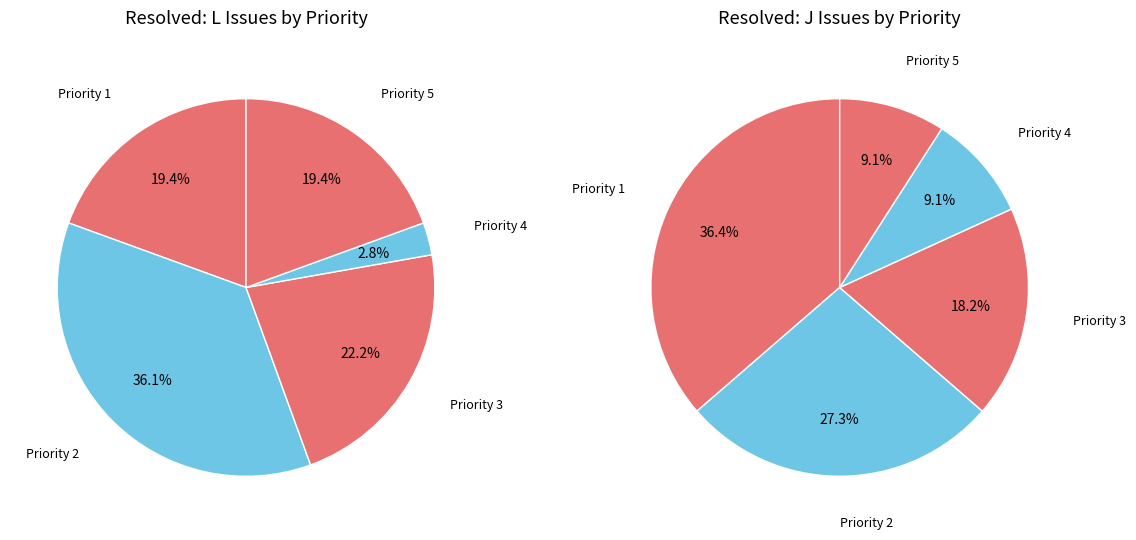

Is it true that L is 78% of the pie?

True